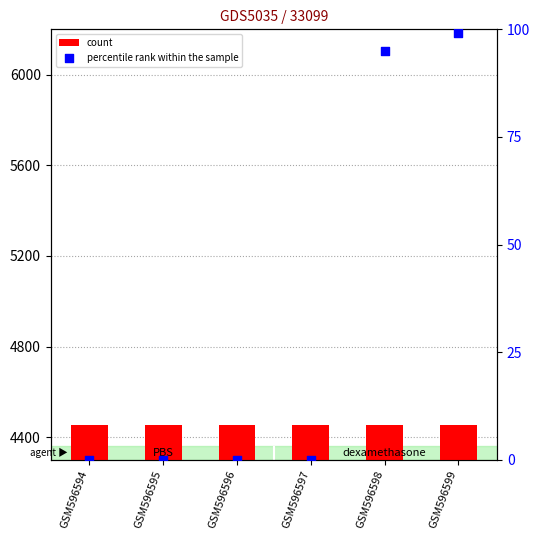

What are all the series names shown in the legend?

count, percentile rank within the sample